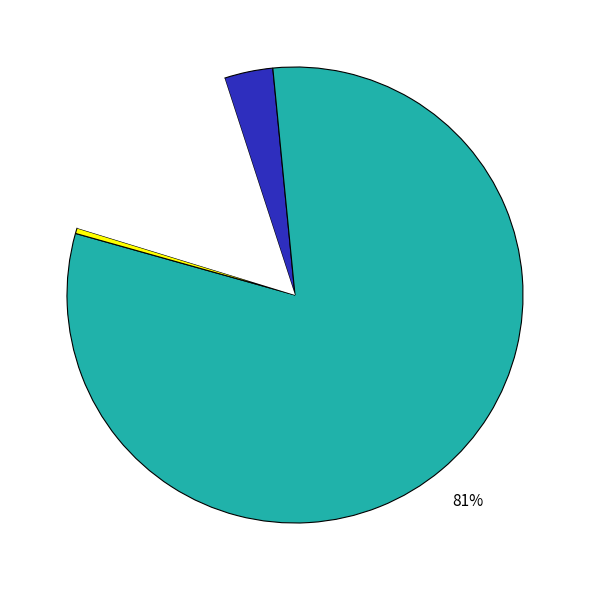

To the nearest percent, what is the average slice percentage?

25%